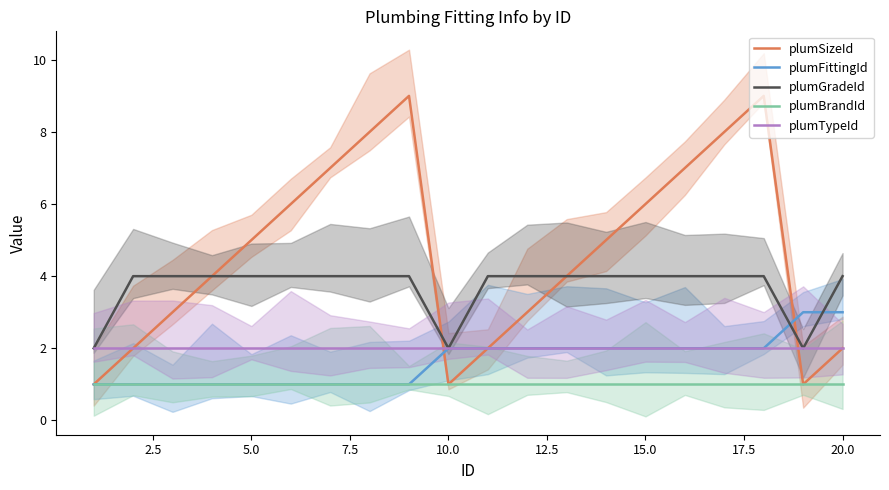

Which series has the largest total across all categories?

plumSizeId